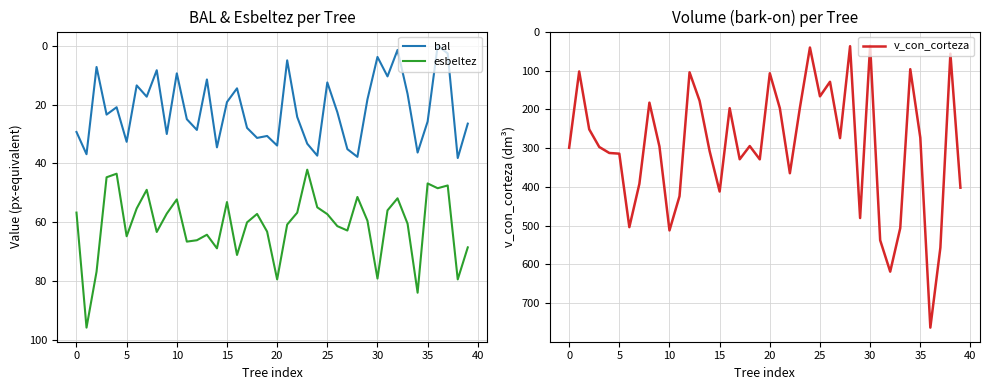

The bal series shows 3.8 at 30. True or false?

True